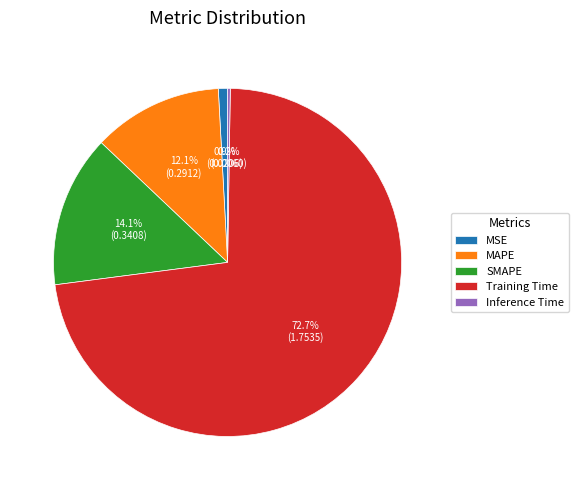

To the nearest percent, what is the difference between the Training Time and MAPE slice percentages?

61%